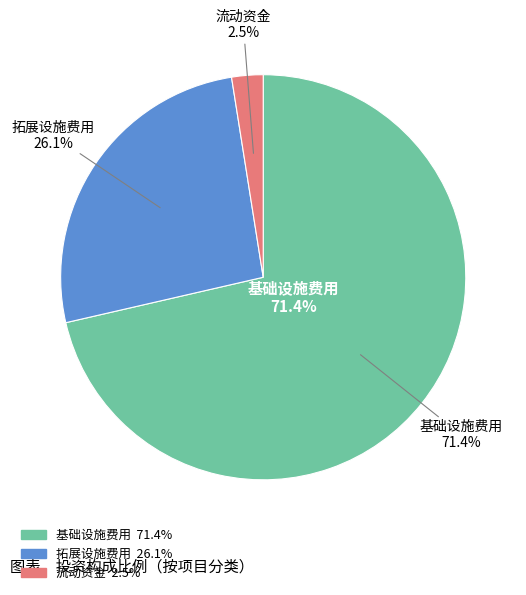

Which category accounts for the majority?

基础设施费用